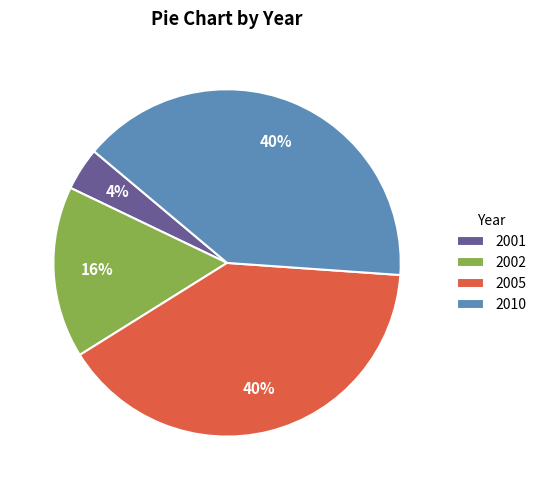

Is it true that 2005 is 40% of the pie?

True